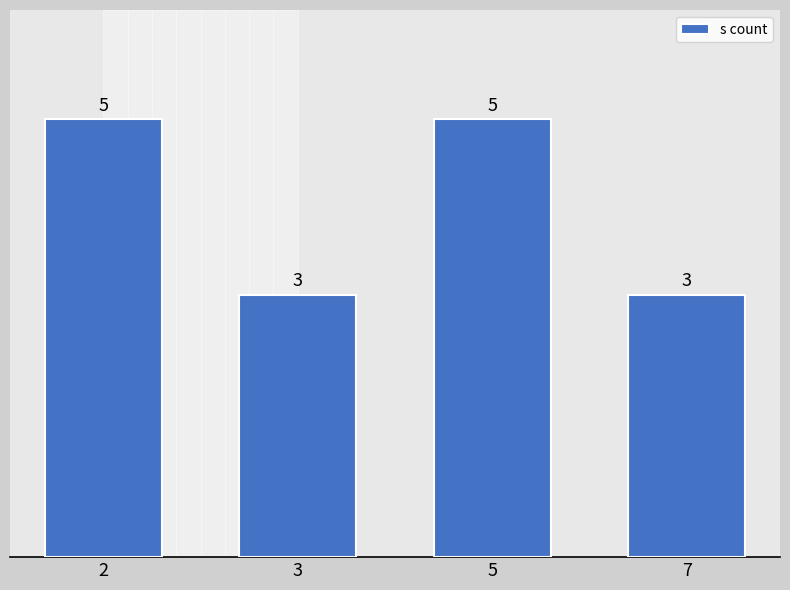

True or false: the data shows 7 at 5.

False